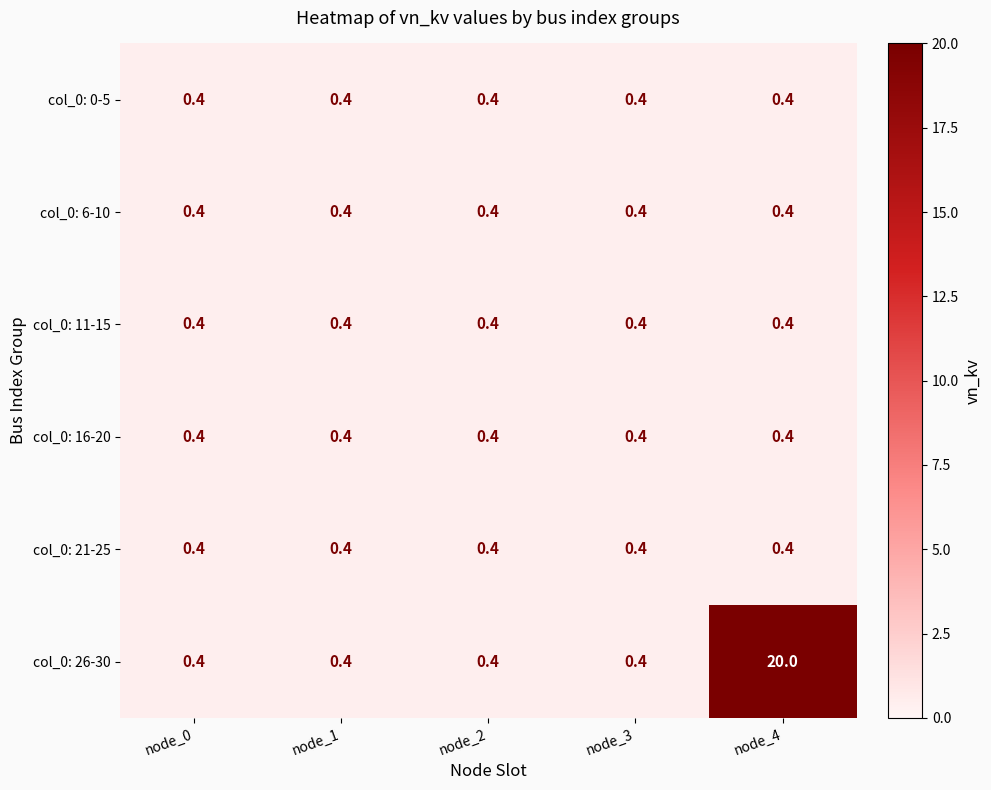

Reading right to left, list all the values displayed in this chart.

col_0: 0-5: 0.4	0.4	0.4	0.4	0.4
col_0: 6-10: 0.4	0.4	0.4	0.4	0.4
col_0: 11-15: 0.4	0.4	0.4	0.4	0.4
col_0: 16-20: 0.4	0.4	0.4	0.4	0.4
col_0: 21-25: 0.4	0.4	0.4	0.4	0.4
col_0: 26-30: 20.0	0.4	0.4	0.4	0.4